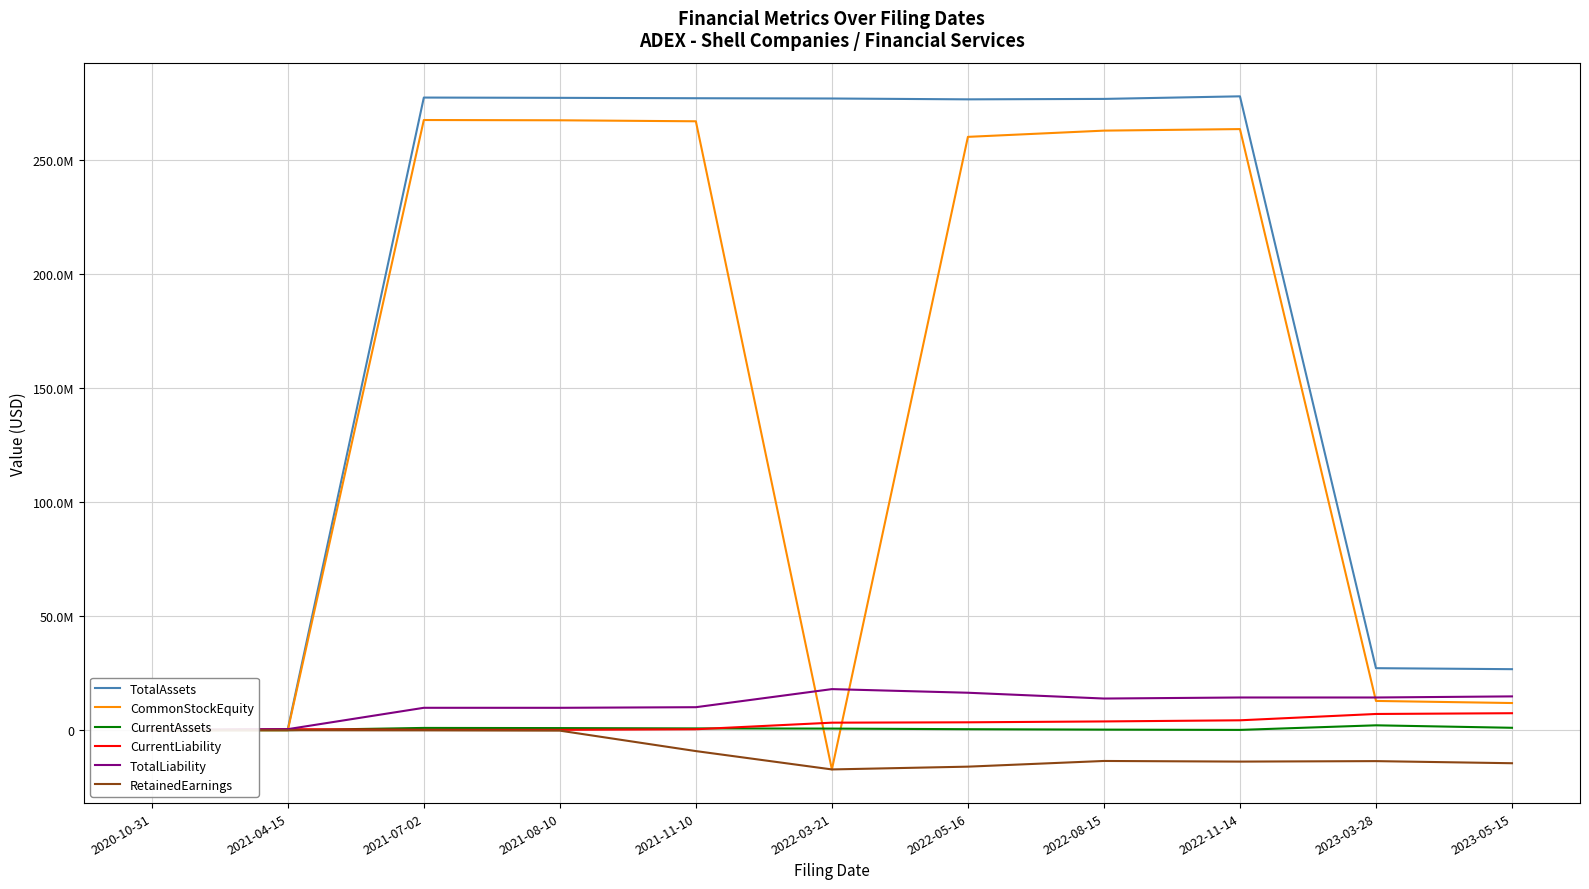

Is it true that TotalAssets equals 277268770 at 2021-07-02?

True